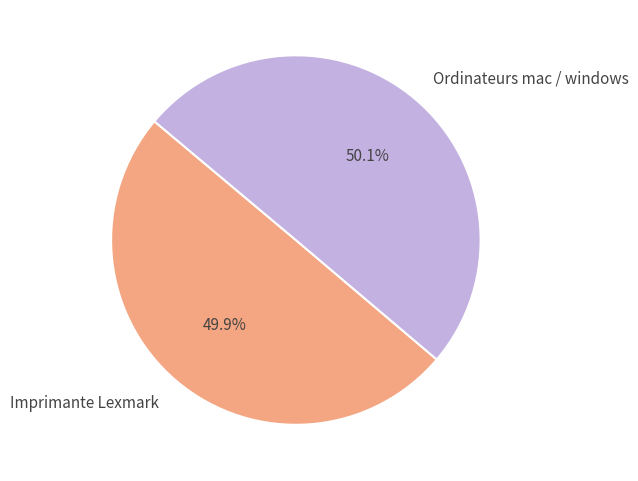

Is it true that Imprimante Lexmark is 50% of the pie?

True